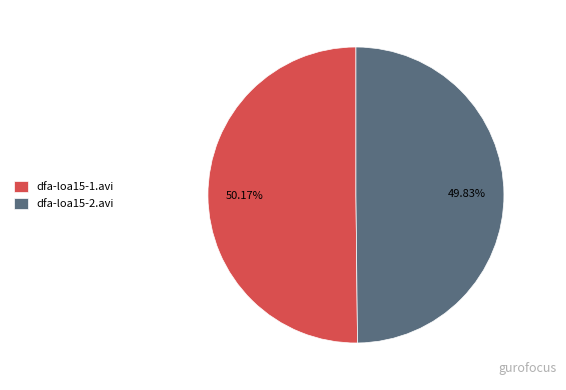

What portion of the pie excludes dfa-loa15-2.avi?

50.2%